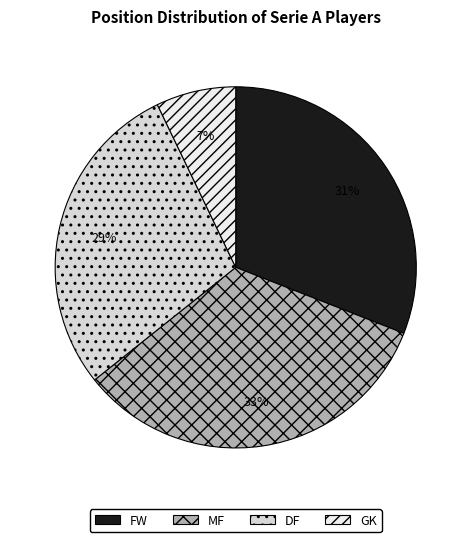

Is there any slice that represents more than half of the pie?

No